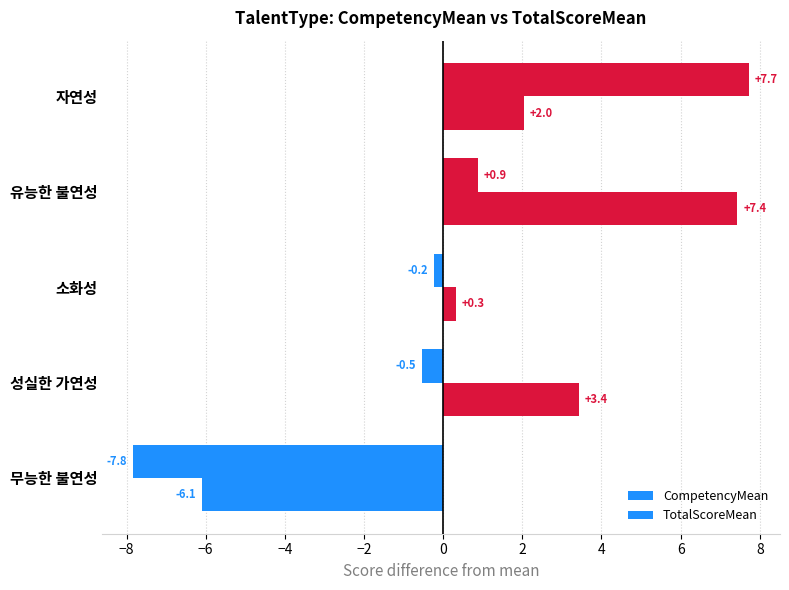

How many values in the TotalScoreMean series exceed 2?

3